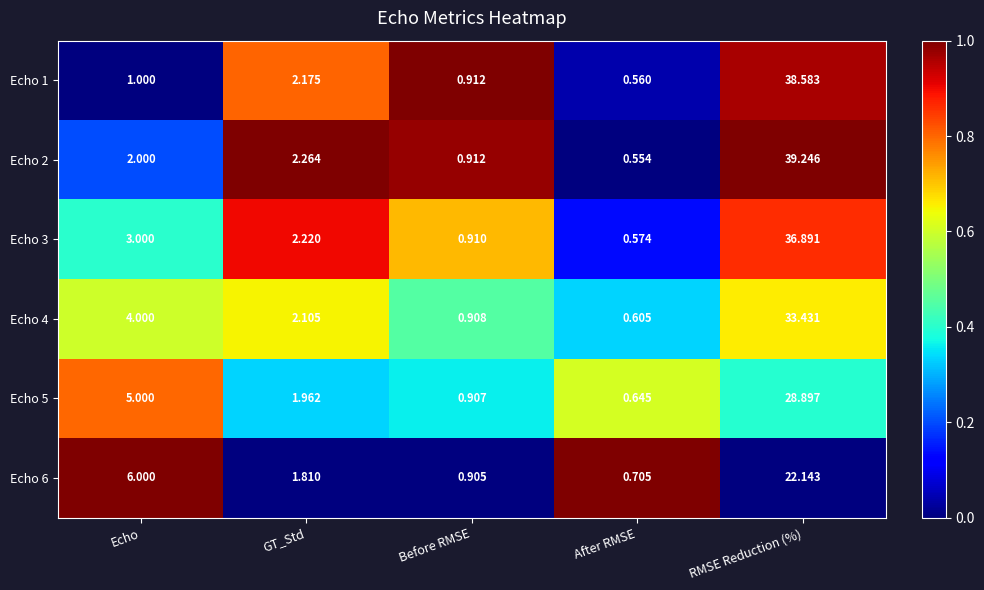

Which category has the lowest value in the Echo 6 series?

After RMSE